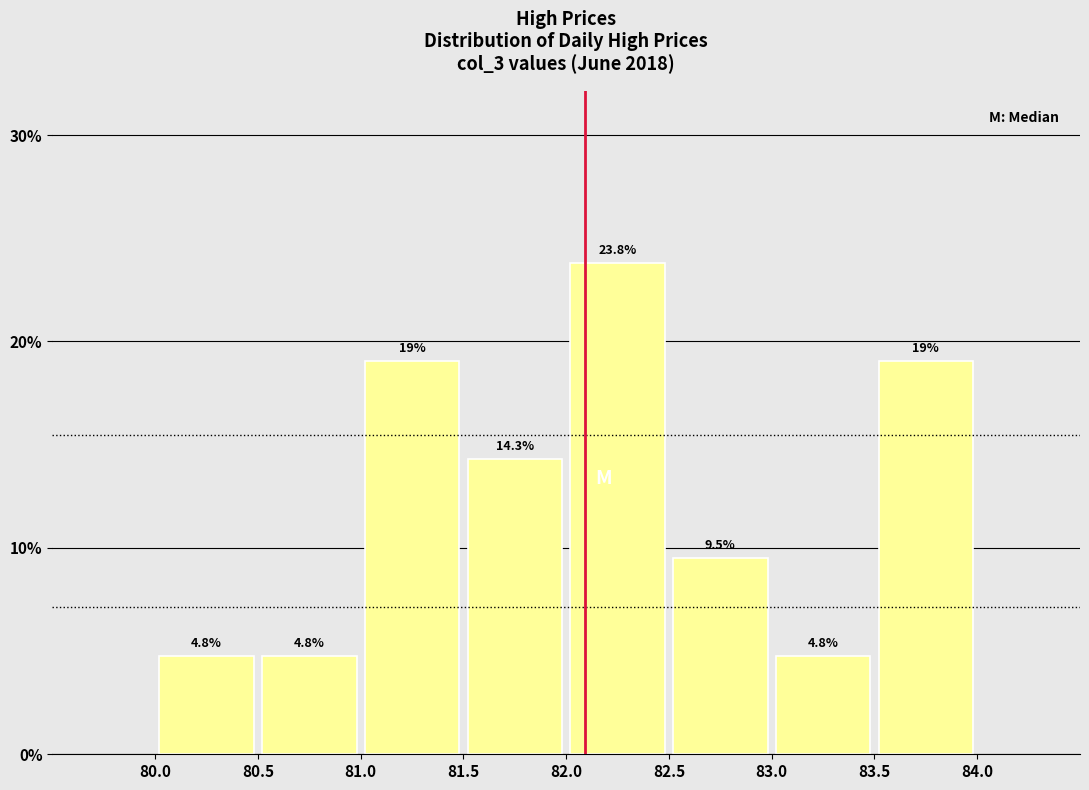

What is the height of the bar covering 82.0 to 82.5 on the x-axis?

23.8